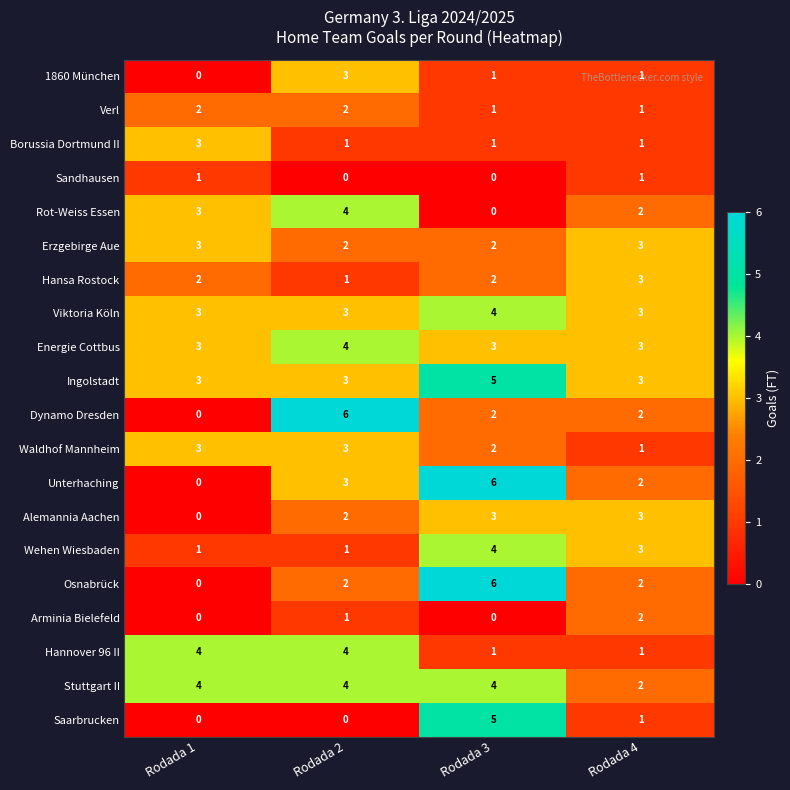

What is the greatest value displayed?

6